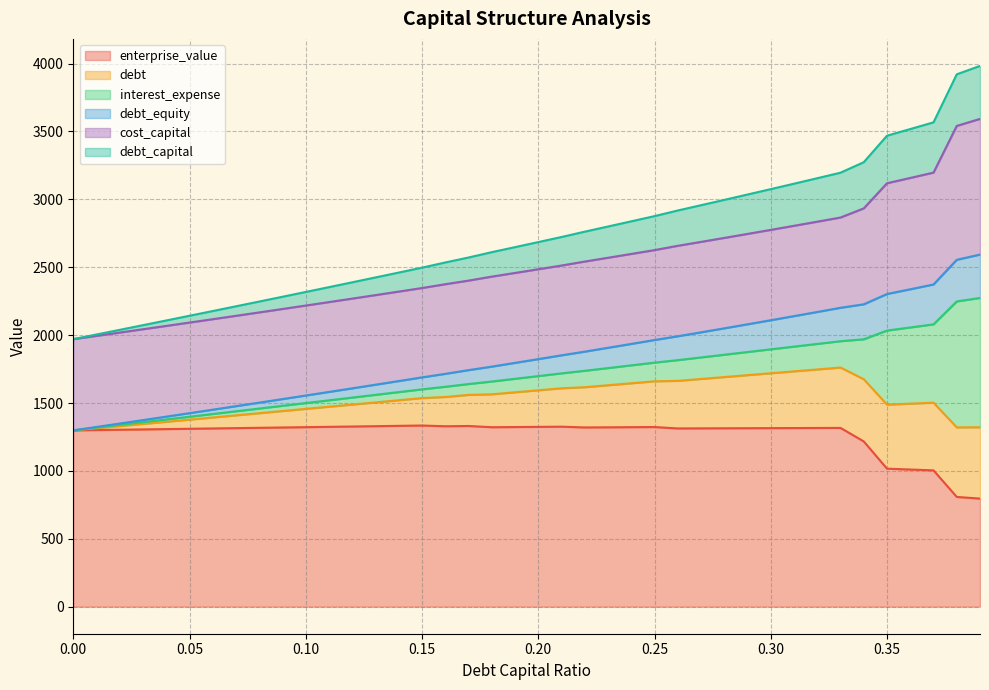

What is the lowest value of the enterprise_value series?

796.0